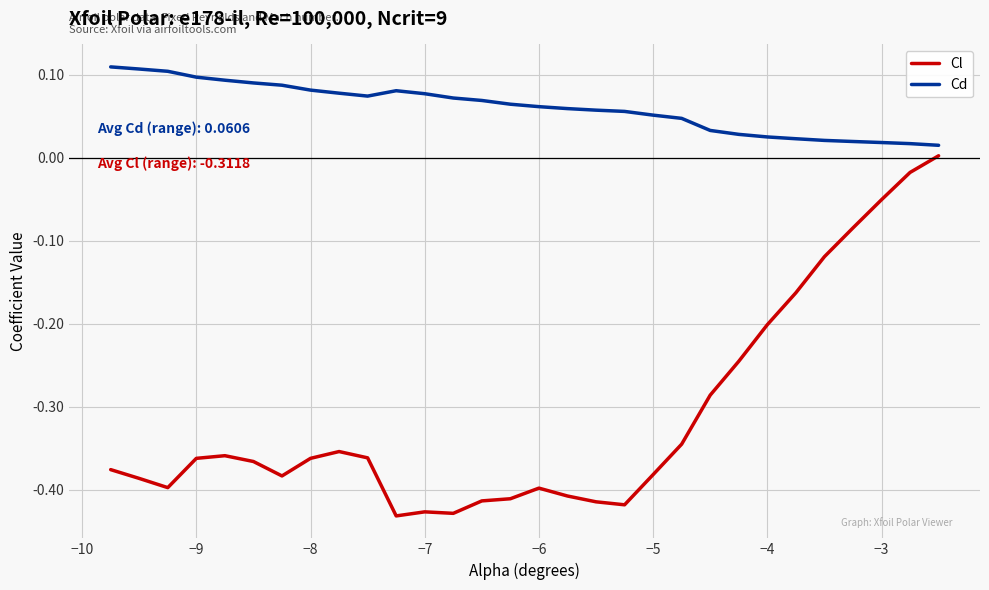

List the series in order of their peak value, highest first.

Cd, Cl